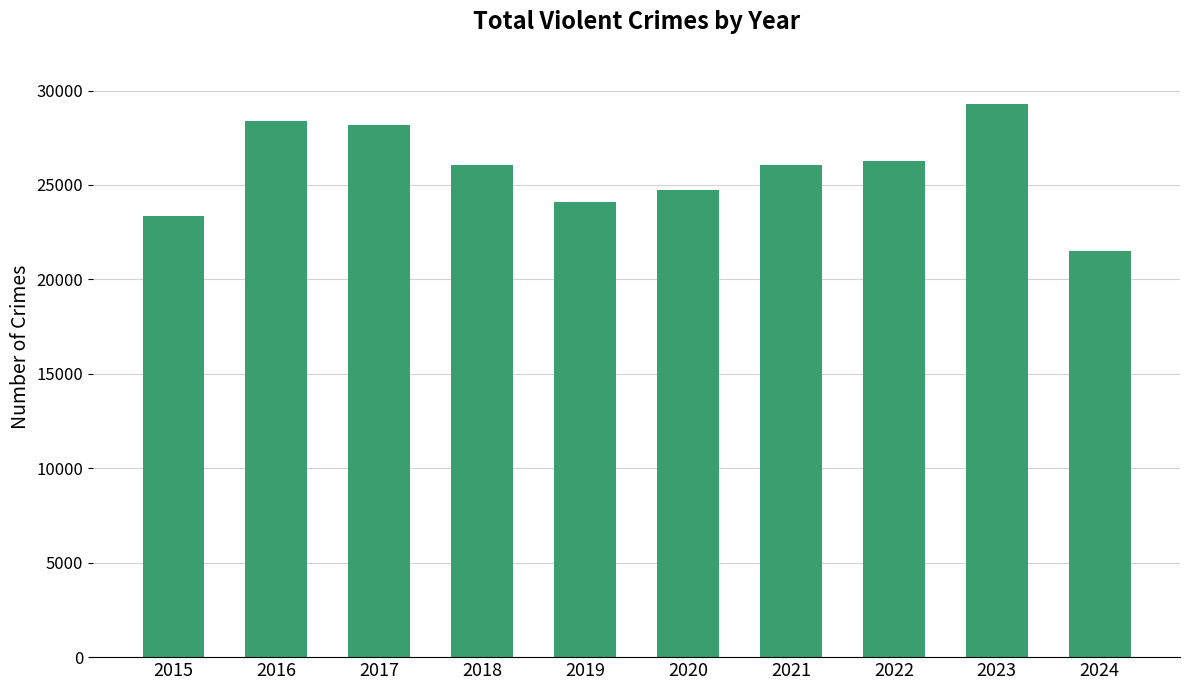

Which label corresponds to the smallest value in the chart?

2024